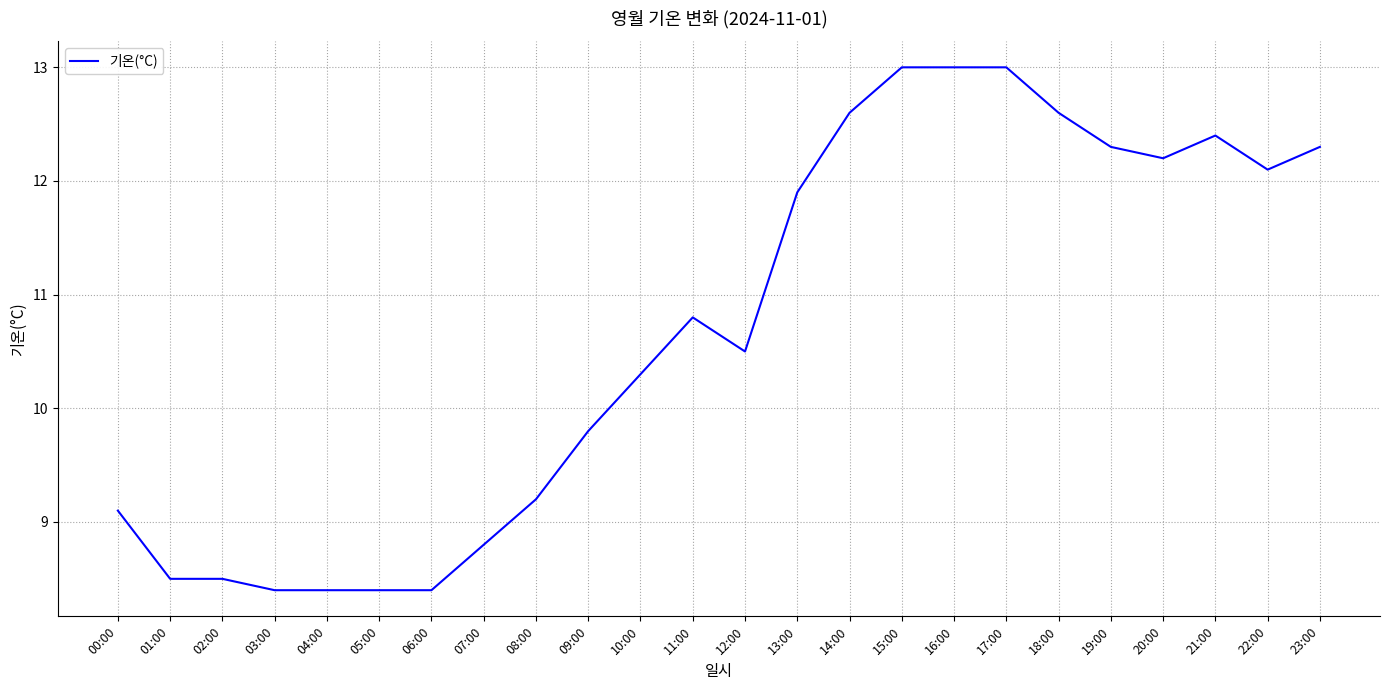

Where does the data first go above 10?

10:00